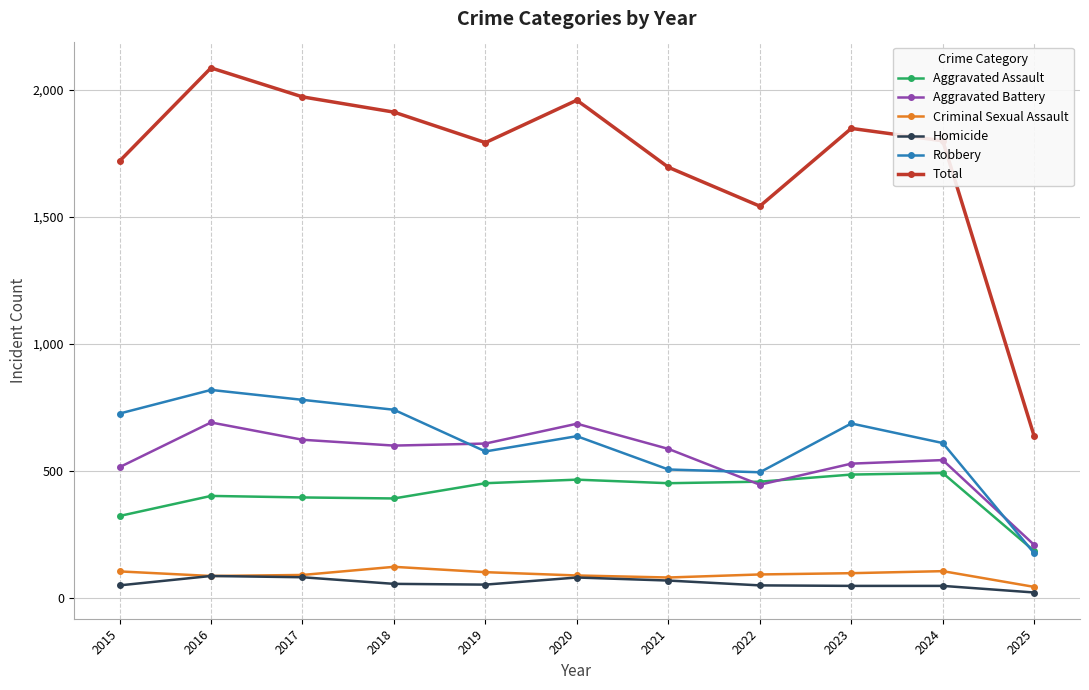

How many data points in Aggravated Battery are less than 587?

5